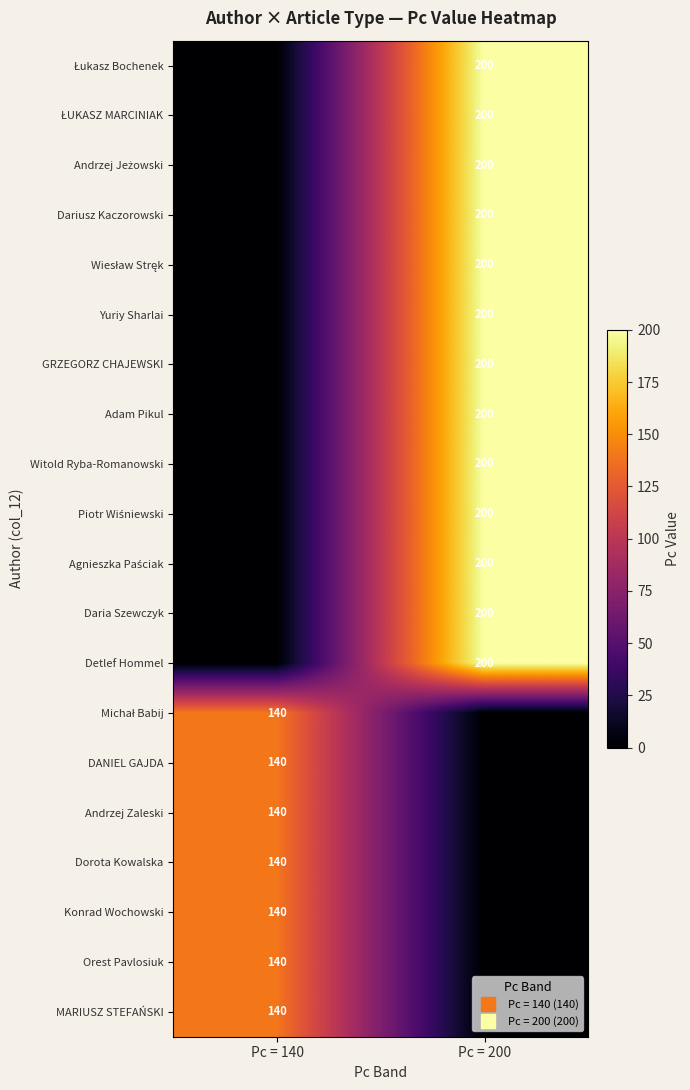

At Pc = 140, list the series in order from largest to smallest.

Michał Babij, DANIEL GAJDA, Andrzej Zaleski, Dorota Kowalska, Konrad Wochowski, Orest Pavlosiuk, MARIUSZ STEFAŃSKI, Łukasz Bochenek, ŁUKASZ MARCINIAK, Andrzej Jeżowski, Dariusz Kaczorowski, Wiesław Stręk, Yuriy Sharlai, GRZEGORZ CHAJEWSKI, Adam Pikul, Witold Ryba-Romanowski, Piotr Wiśniewski, Agnieszka Paściak, Daria Szewczyk, Detlef Hommel